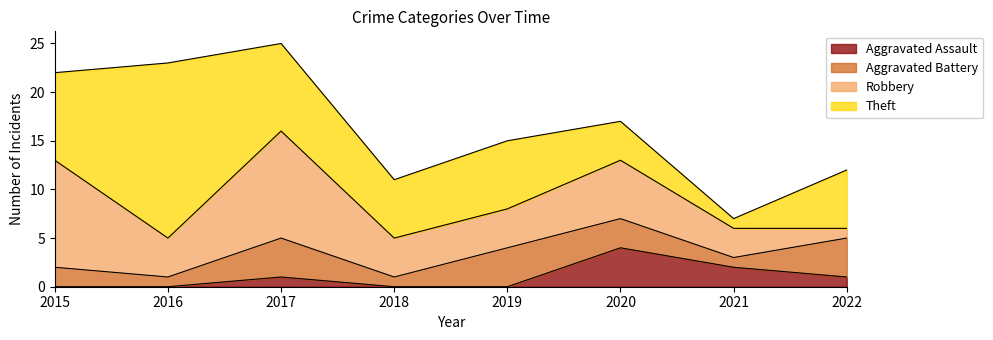

At which label is Theft closest to 9?

2015